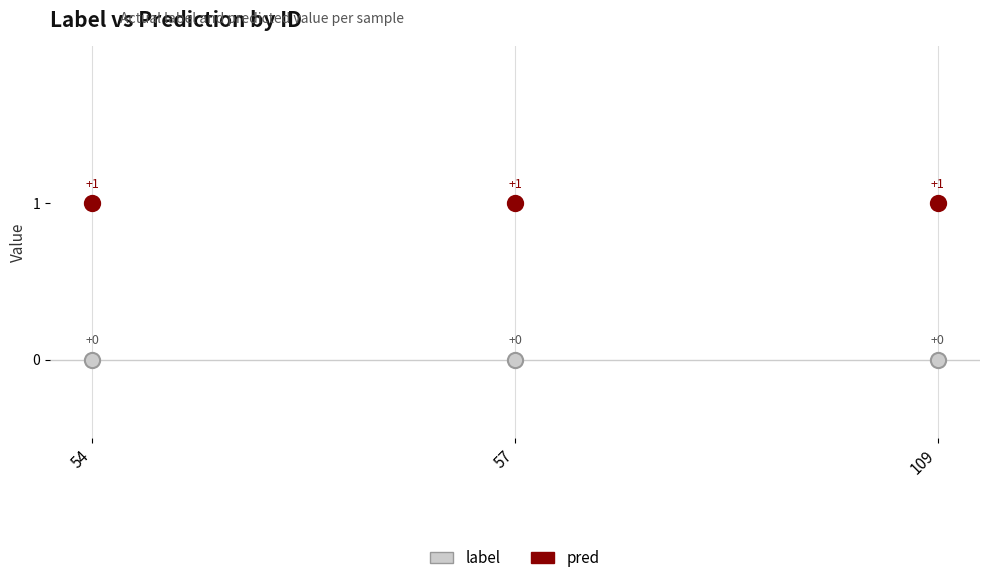

What are all the series names shown in the legend?

label, pred